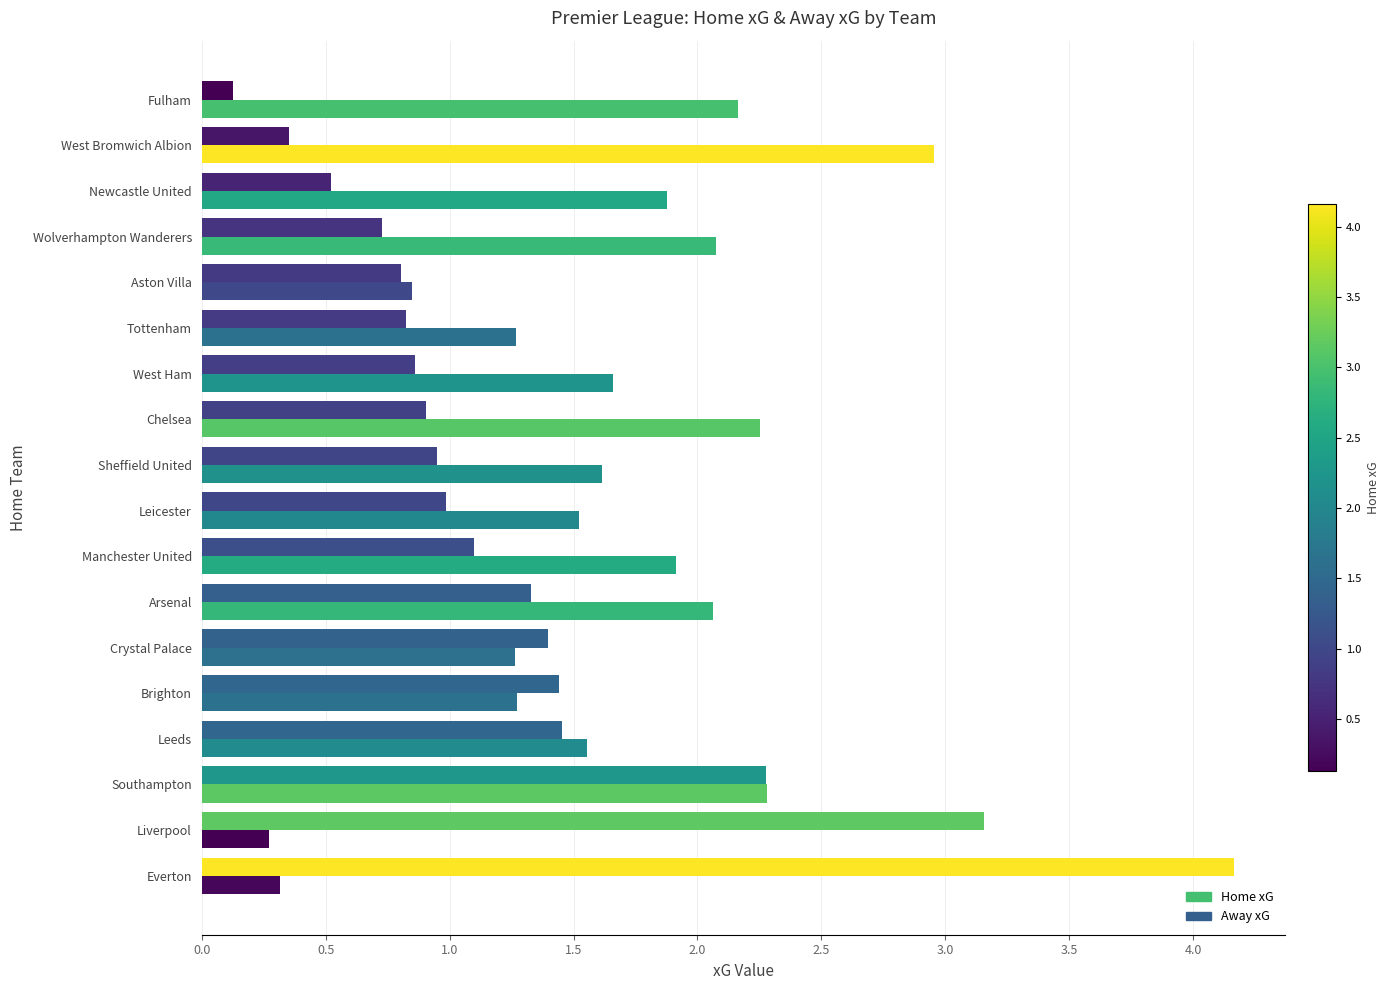

Which series has the largest total across all categories?

Away xG